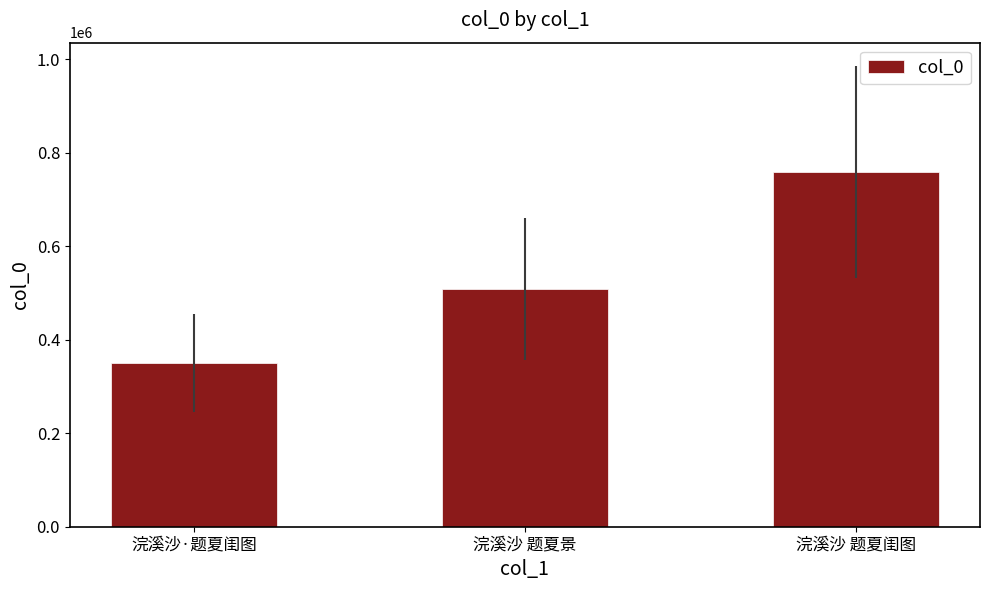

List the labels in order of value, smallest first.

浣溪沙·题夏闺图, 浣溪沙 题夏景, 浣溪沙 题夏闺图